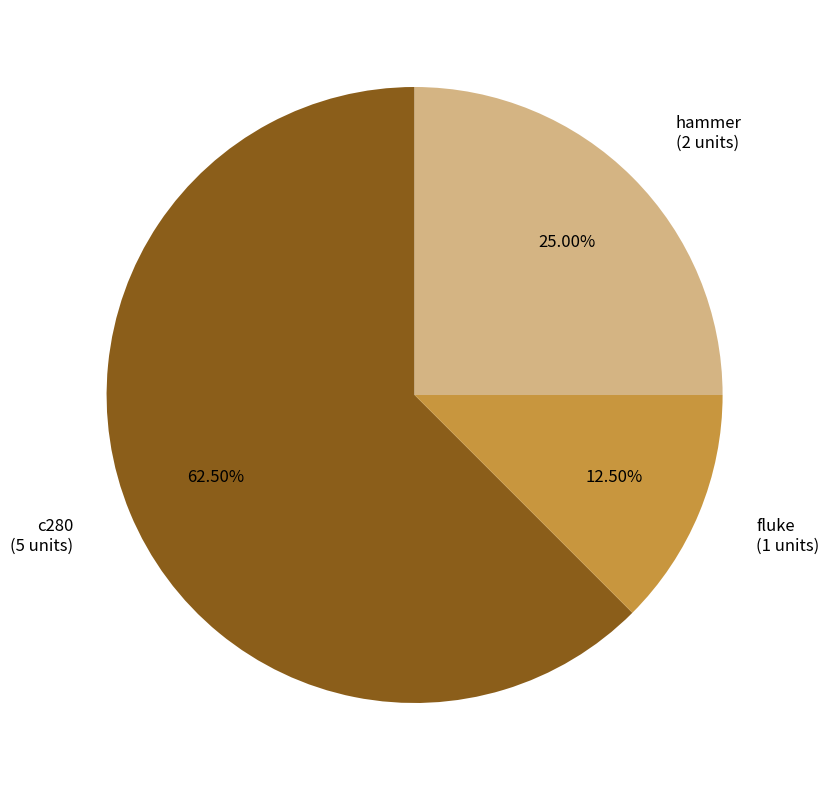

Is there any slice that represents more than half of the pie?

Yes